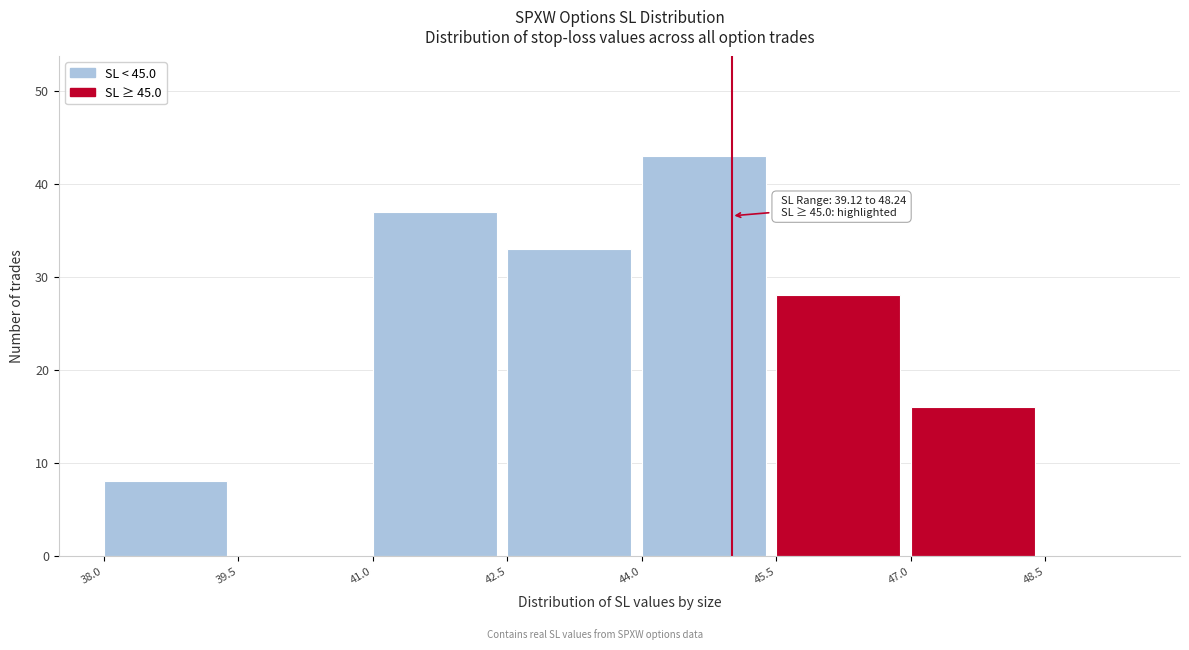

Which range on the x-axis has the tallest bar?

44.0 to 45.5